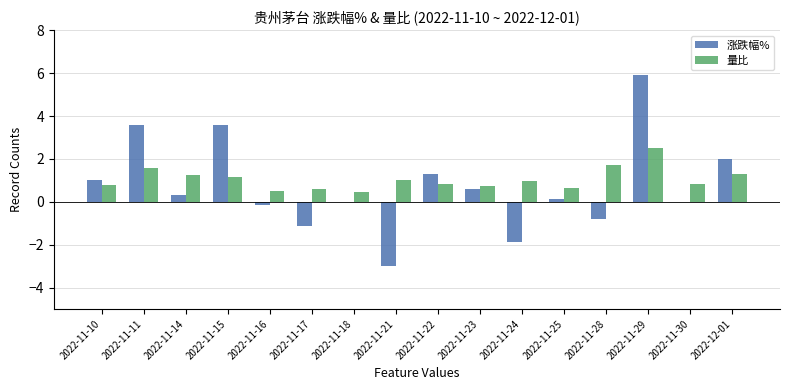

Between 2022-11-18 and 2022-11-22, which series saw the biggest shift?

涨跌幅%